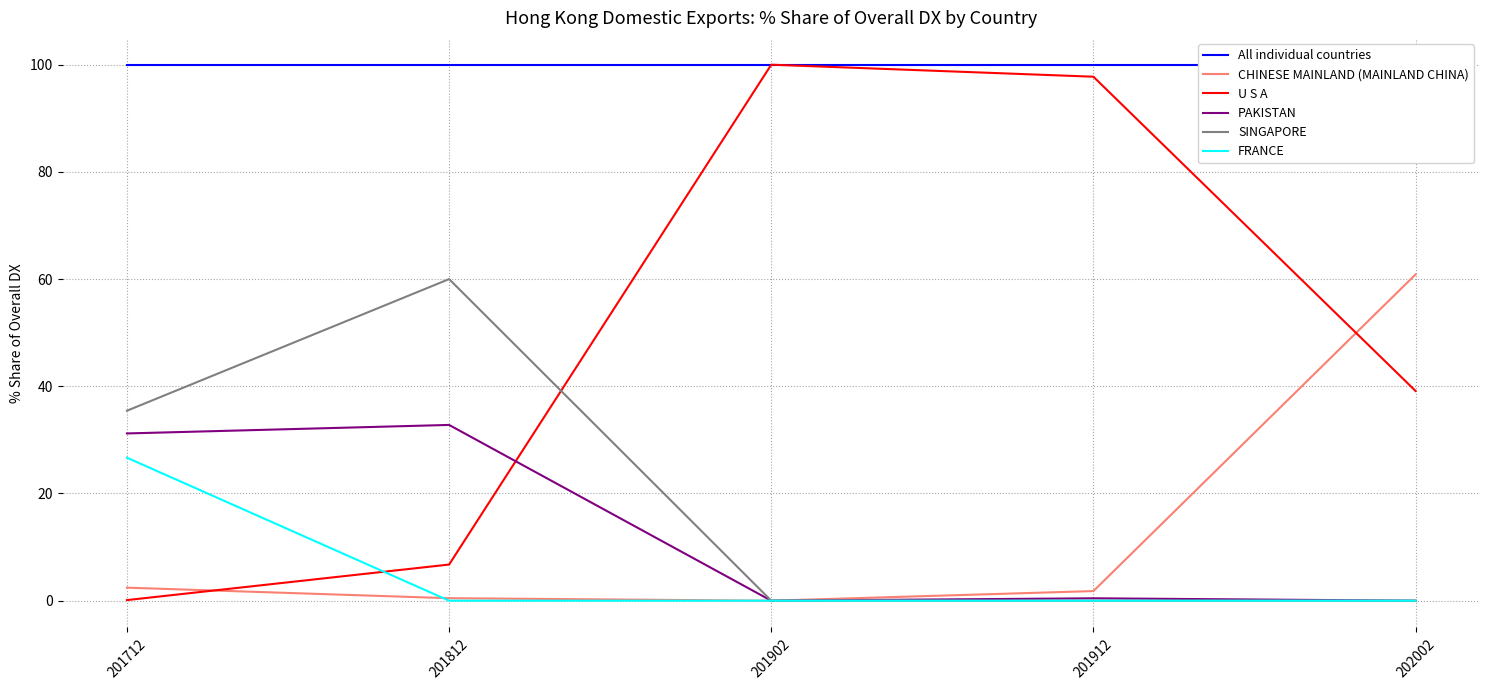

Where do CHINESE MAINLAND (MAINLAND CHINA) and FRANCE first cross each other?

201712 and 201812